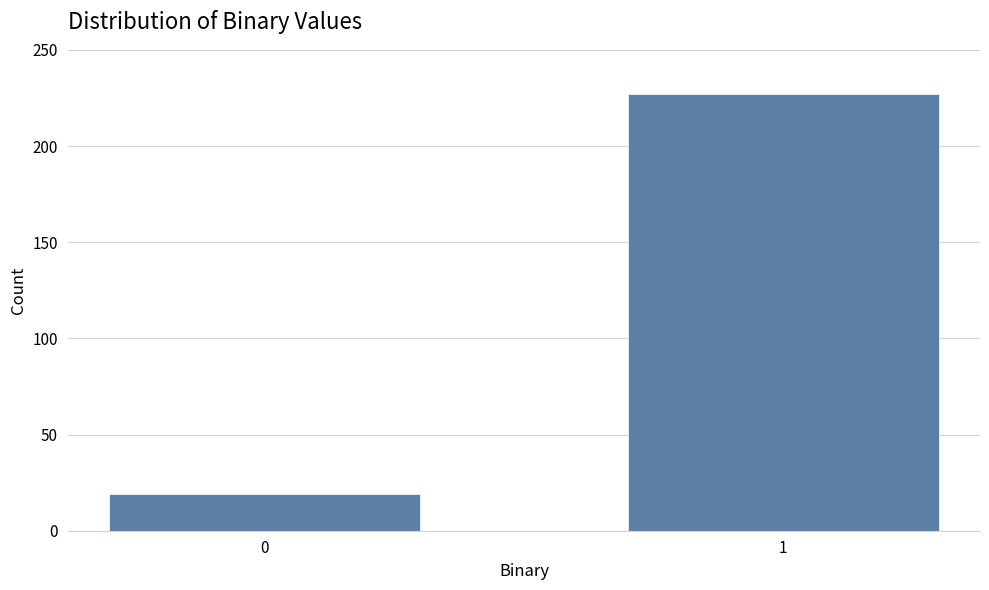

Reading left to right, extract all data points from this chart.

19	227